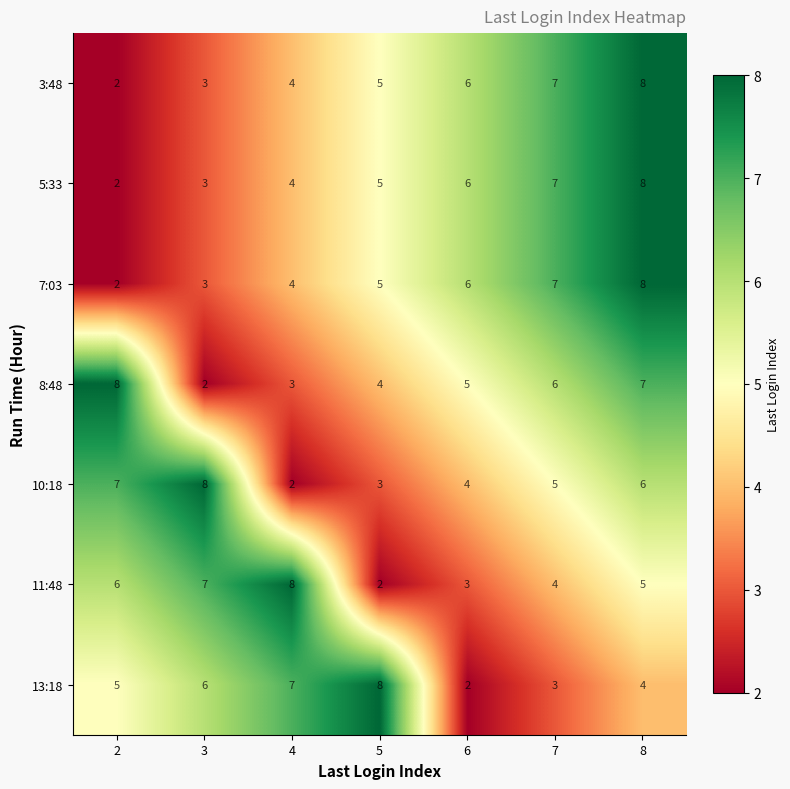

Count the number of data series in this chart.

7